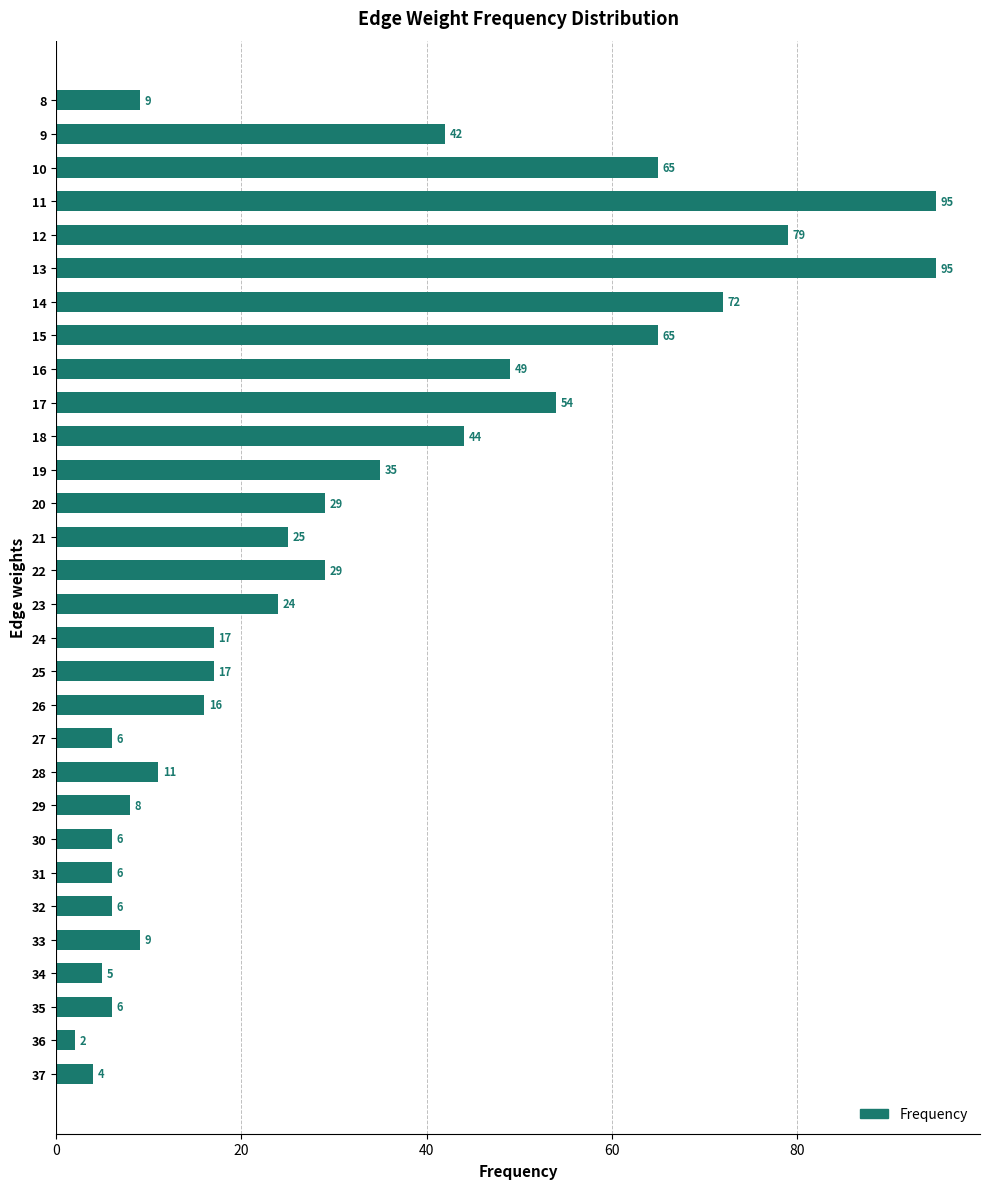

Is it true that the value at 32 is 6?

True